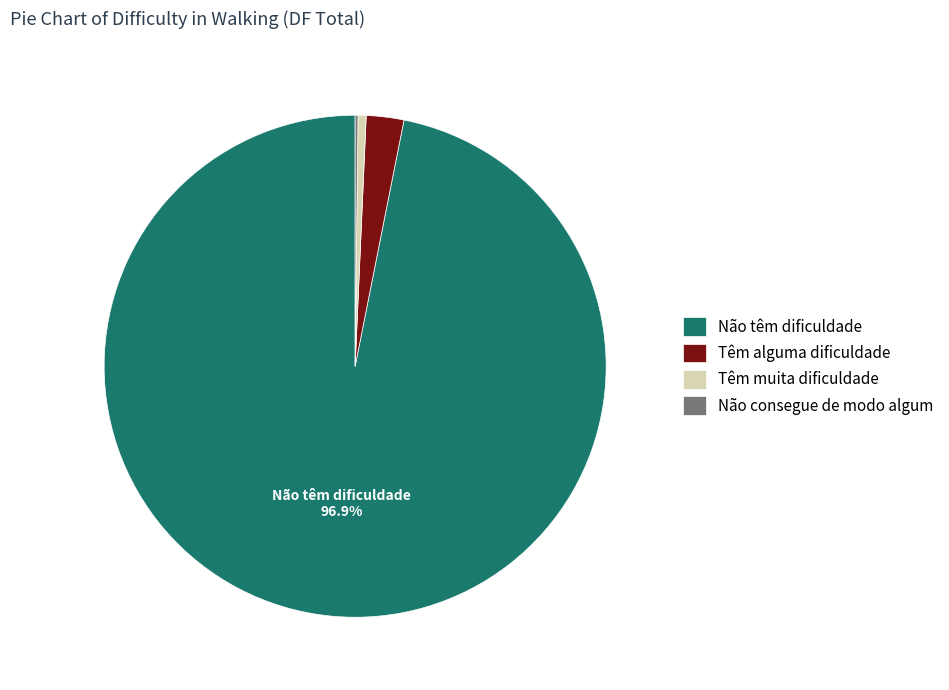

Which has a higher value, Têm alguma dificuldade or Têm muita dificuldade?

Têm alguma dificuldade